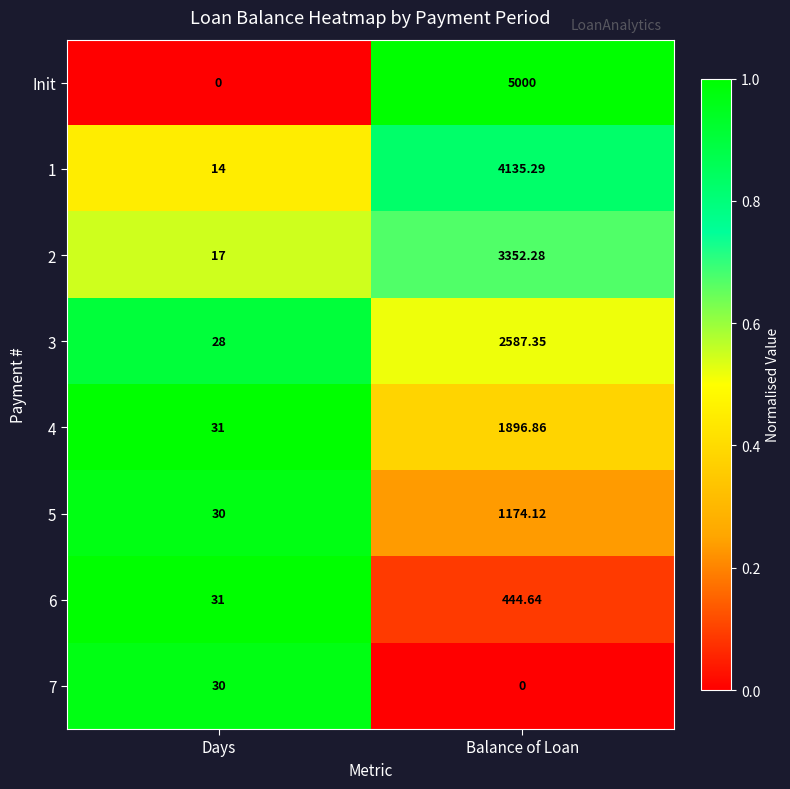

List the labels in order of 3 value, smallest first.

Days, Balance of Loan